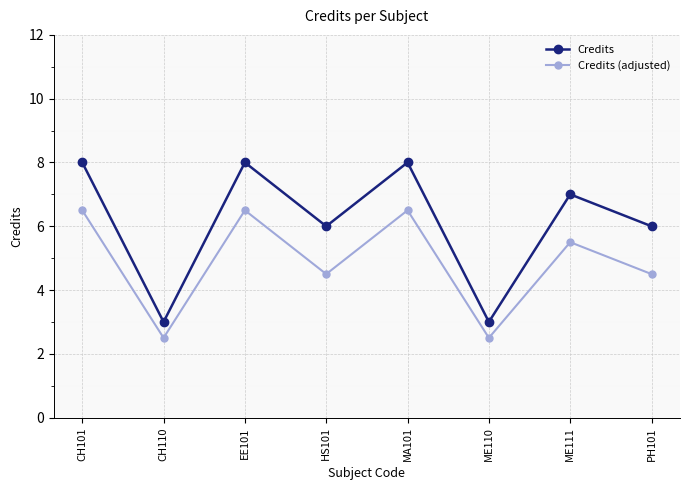

Reading right to left, what are all the values shown in this chart?

Credits: PH101=6.0	ME111=7.0	ME110=3.0	MA101=8.0	HS101=6.0	EE101=8.0	CH110=3.0	CH101=8.0
Credits (adjusted): PH101=4.5	ME111=5.5	ME110=2.5	MA101=6.5	HS101=4.5	EE101=6.5	CH110=2.5	CH101=6.5